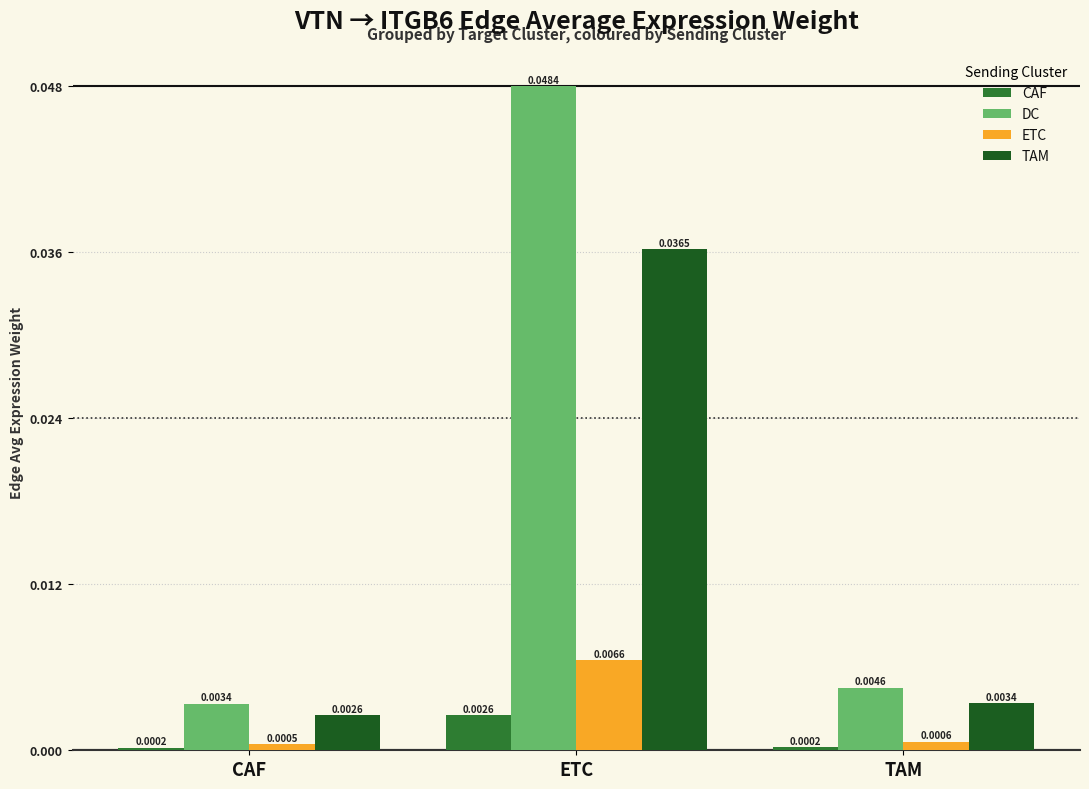

How many bars are there in total?

12